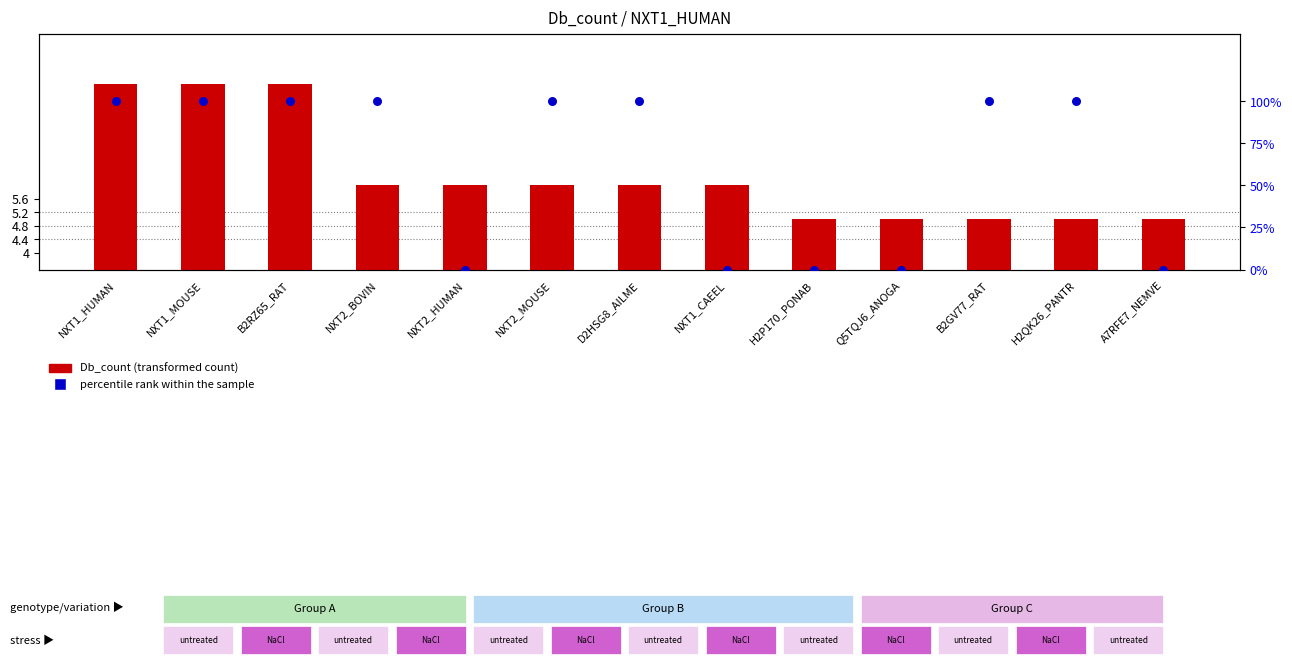

Which series has the widest spread of Y values?

Db_count (transformed count)